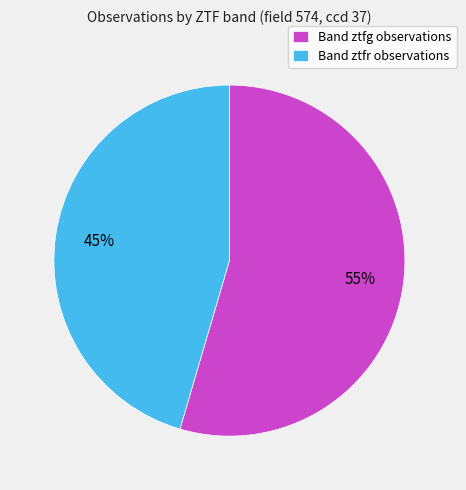

How many slices are in this pie chart?

2